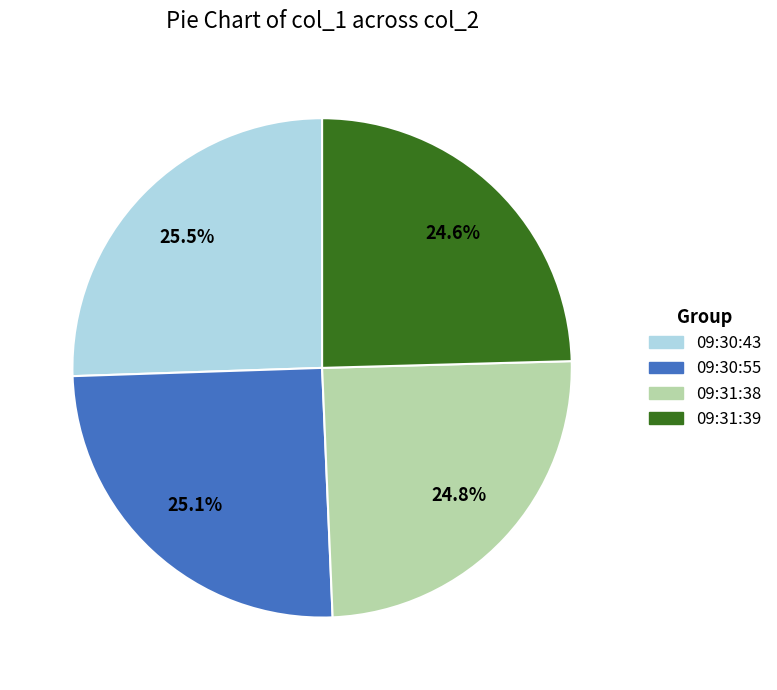

To the nearest percent, what portion does 09:31:38 represent?

25%